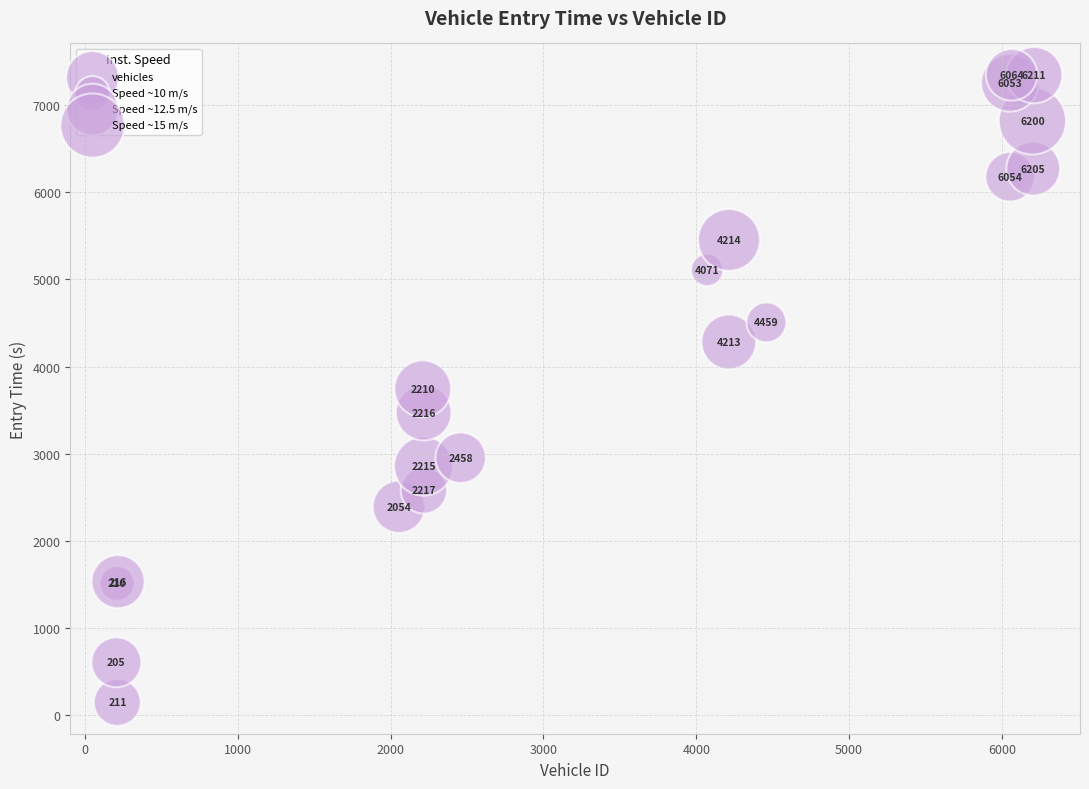

What Y value in the scatter plot is closest to 3747?

3744.6